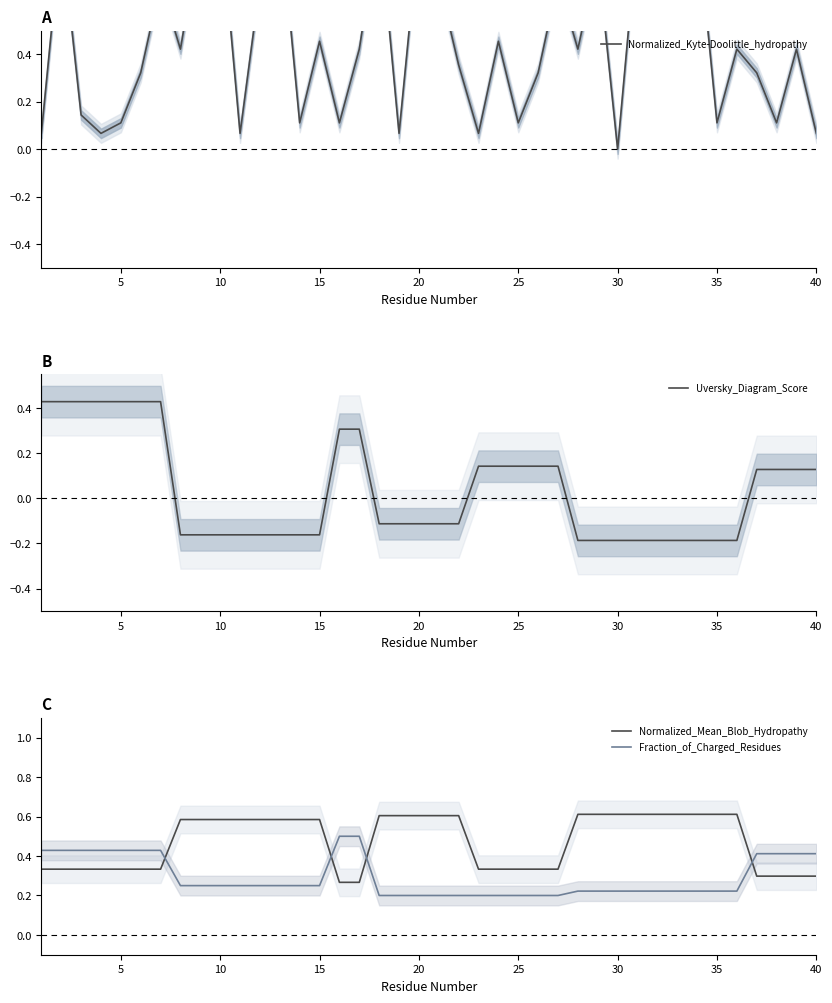

Does the chart display data point markers on the line(s)?

No